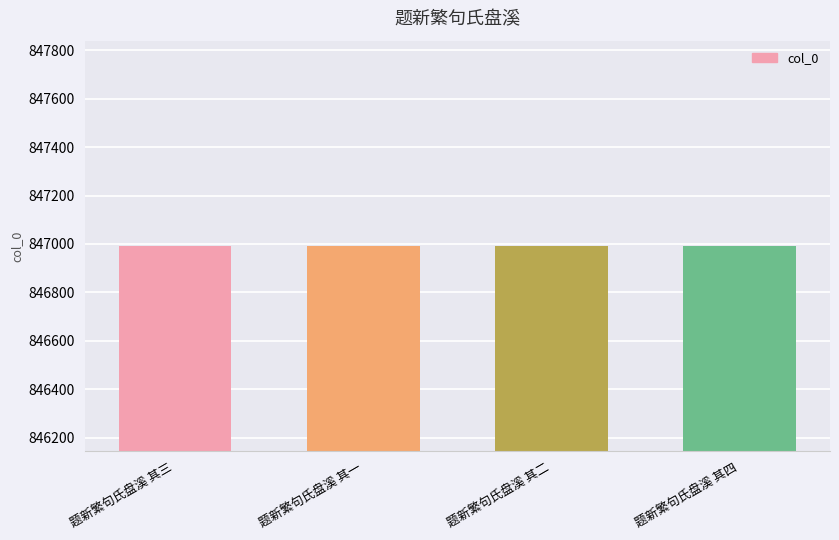

What is the label of the 3rd bar from the left?

题新繁句氏盘溪 其二